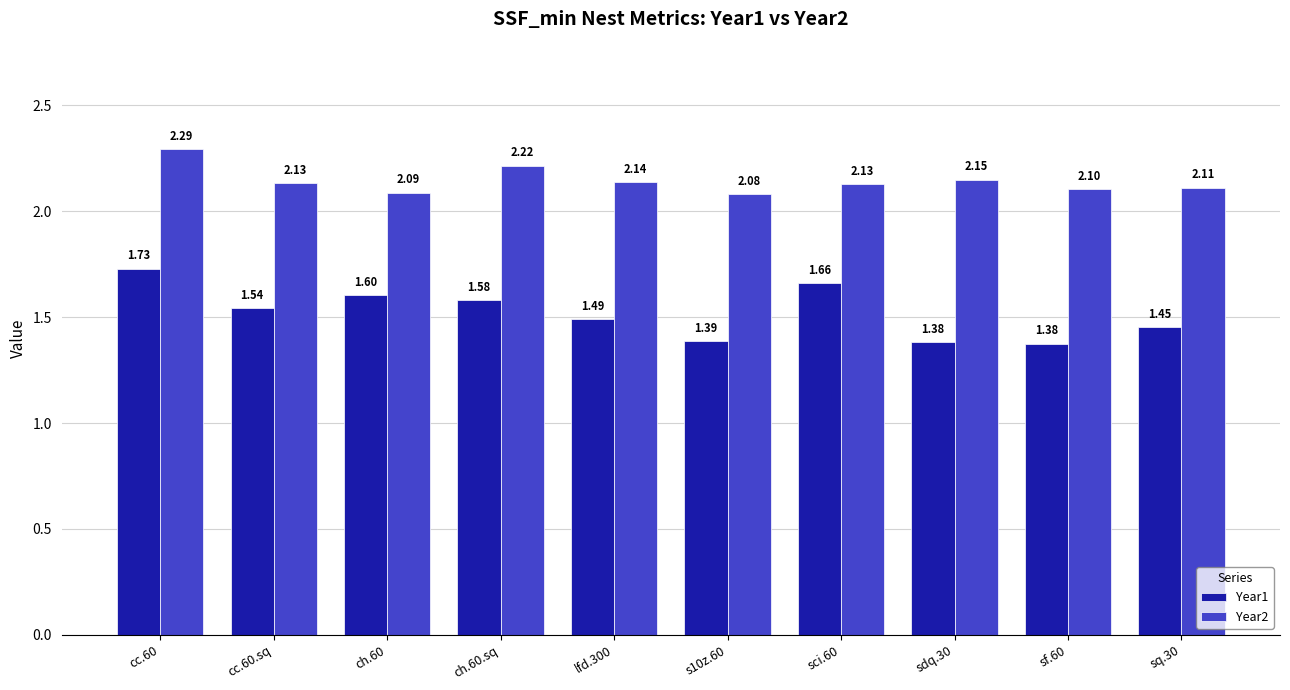

What is the total value across all series at s10z.60?

3.5